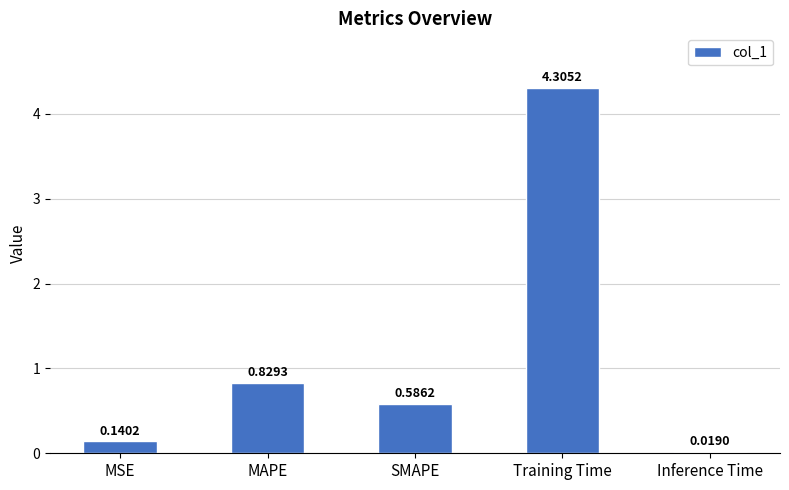

What is the label of the 4th bar from the right?

MAPE